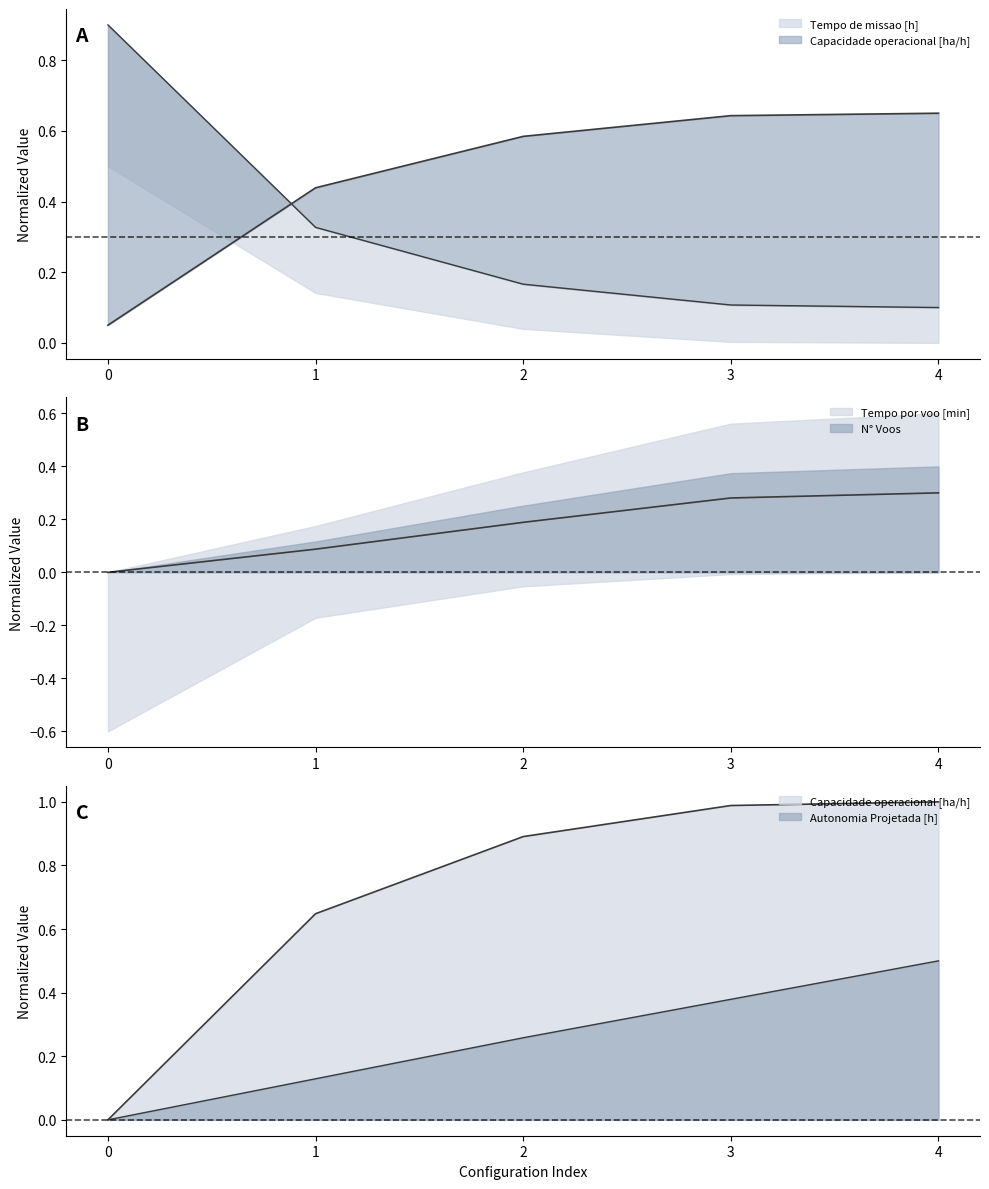

Is it true that Tempo util [h] equals 0.6 at 1?

True